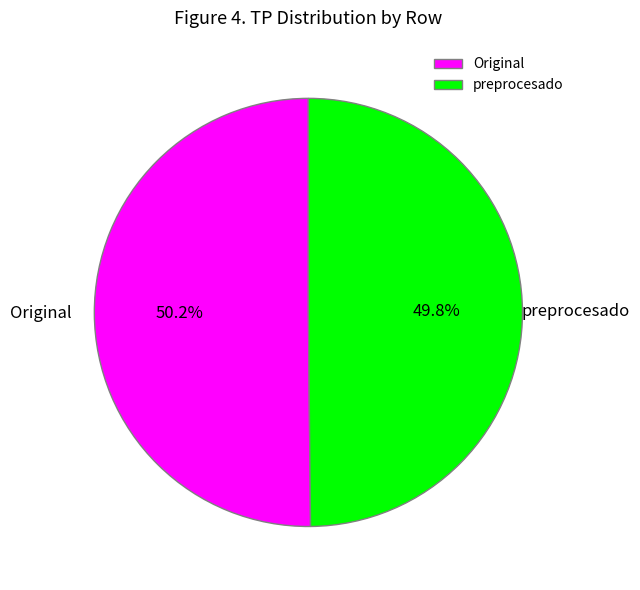

What is the total percentage of preprocesado and Original?

100.0%